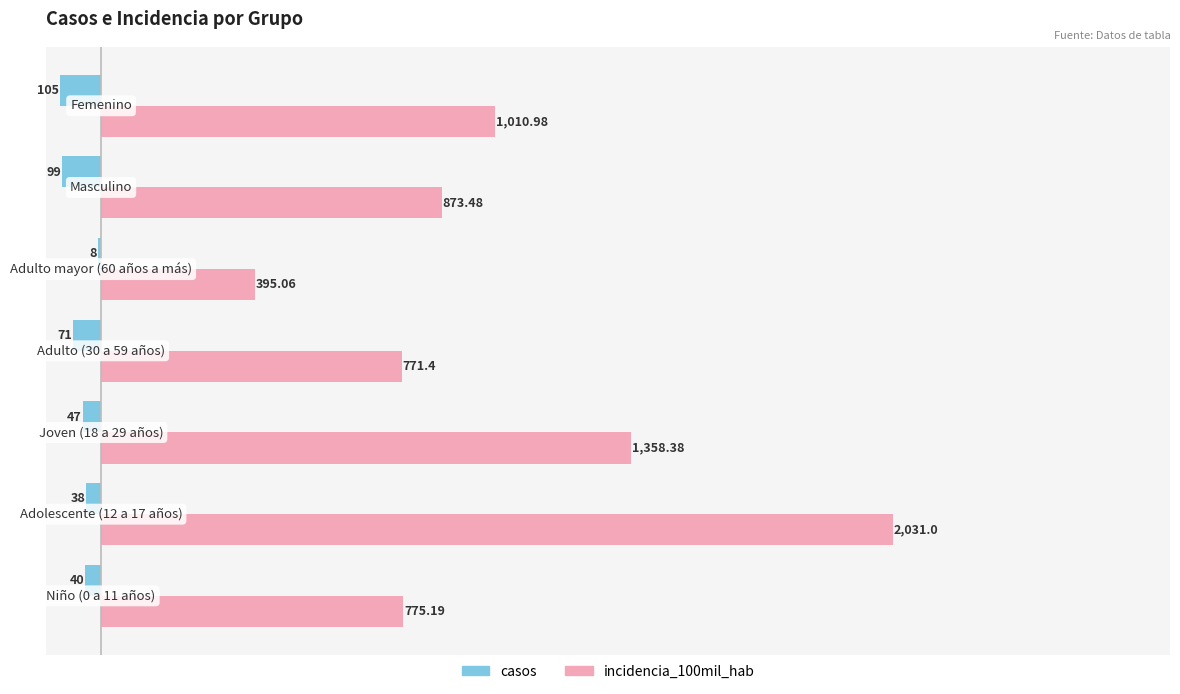

What are all the series names shown in the legend?

casos, incidencia_100mil_hab